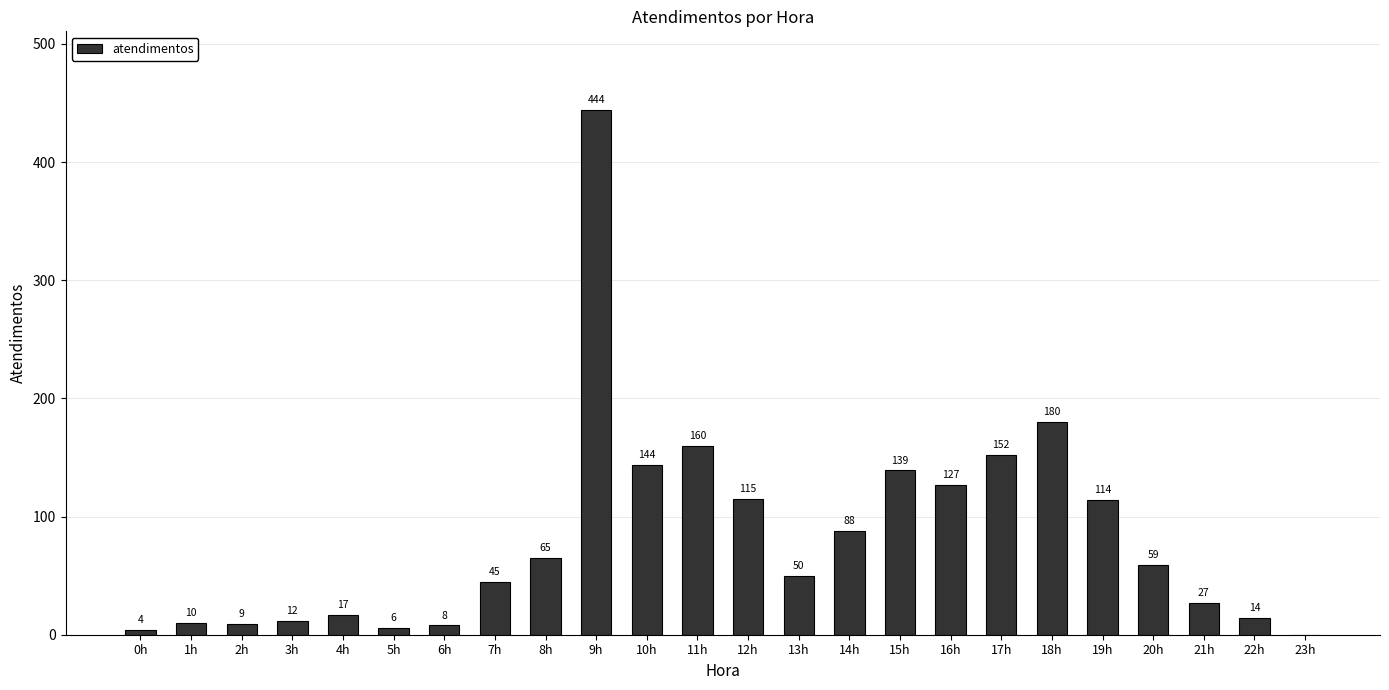

What is the difference between the values at 6h and 20h?

51